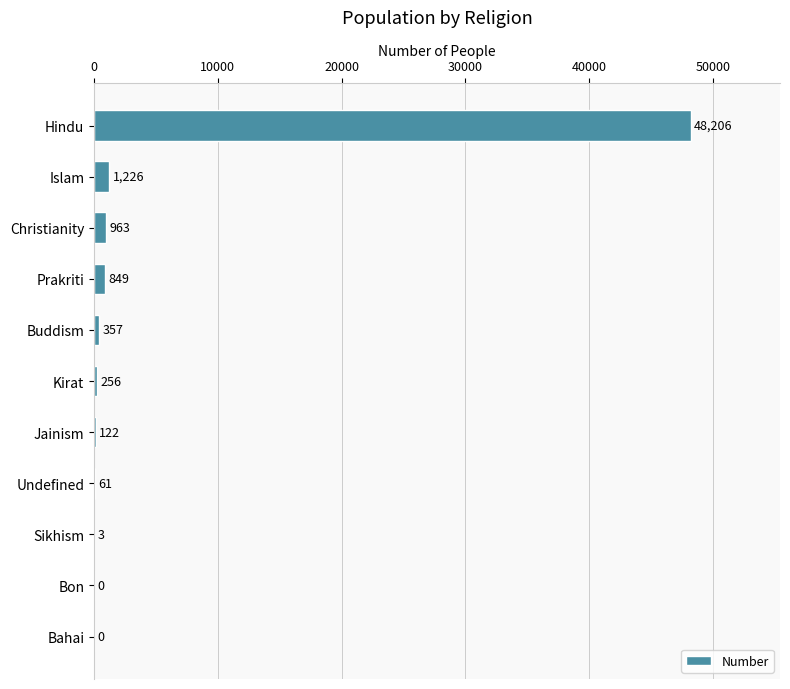

Reading bottom to top, what are all the values shown in this chart?

Bahai=0	Bon=0	Sikhism=3	Undefined=61	Jainism=122	Kirat=256	Buddism=357	Prakriti=849	Christianity=963	Islam=1226	Hindu=48206